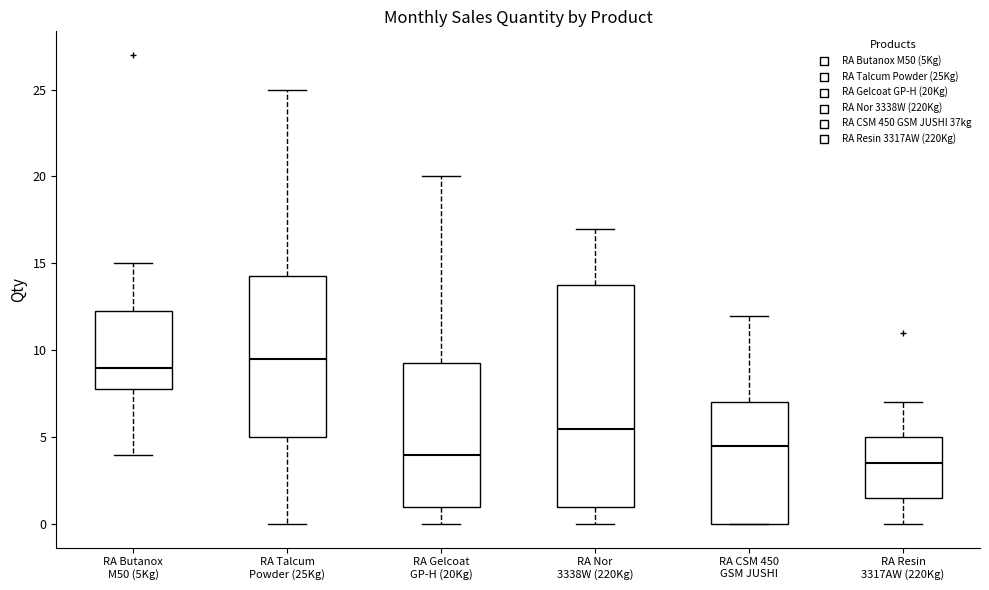

Reading left to right, read every box against the y-axis: the position of its median line, the range the box covers, and the ends of its whiskers. The values are not printed on the chart, so give them approximately, as read against the axis.

RA Butanox M50 (5Kg): median 9.0, box 8.0 to 12.5, whiskers 4.0 to 15.0
RA Talcum Powder (25Kg): median 9.5, box 5.0 to 14.5, whiskers 0.0 to 25.0
RA Gelcoat GP-H (20Kg): median 4.0, box 1.0 to 9.5, whiskers 0.0 to 20.0
RA Nor 3338W (220Kg): median 5.5, box 1.0 to 14.0, whiskers 0.0 to 17.0
RA CSM 450 GSM JUSHI: median 4.5, box 0.0 to 7.0, whiskers 0.0 to 12.0
RA Resin 3317AW (220Kg): median 3.5, box 1.5 to 5.0, whiskers 0.0 to 7.0